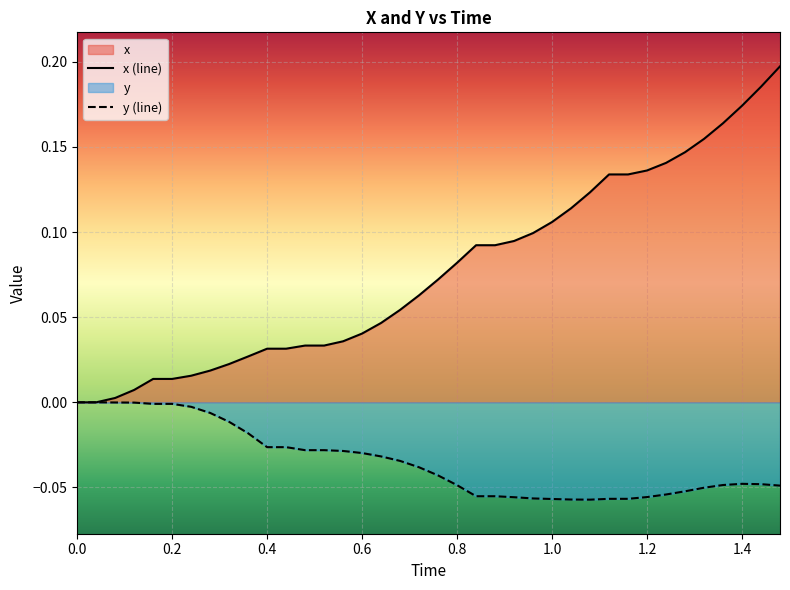

Reading left to right, transcribe all the data shown in this chart.

x: 0.0	0.0	0.0	0.0	0.0	0.0	0.0	0.0	0.0	0.0	0.0	0.0	0.0	0.0	0.0	0.0	0.0	0.1	0.1	0.1	0.1	0.1	0.1	0.1	0.1	0.1	0.1	0.1	0.1	0.1	0.1	0.1	0.1	0.2	0.2	0.2	0.2	0.2
y: 0.0	0.0	-0.0	-0.0	-0.0	-0.0	-0.0	-0.0	-0.0	-0.0	-0.0	-0.0	-0.0	-0.0	-0.0	-0.0	-0.0	-0.0	-0.0	-0.0	-0.0	-0.1	-0.1	-0.1	-0.1	-0.1	-0.1	-0.1	-0.1	-0.1	-0.1	-0.1	-0.1	-0.1	-0.0	-0.0	-0.0	-0.0